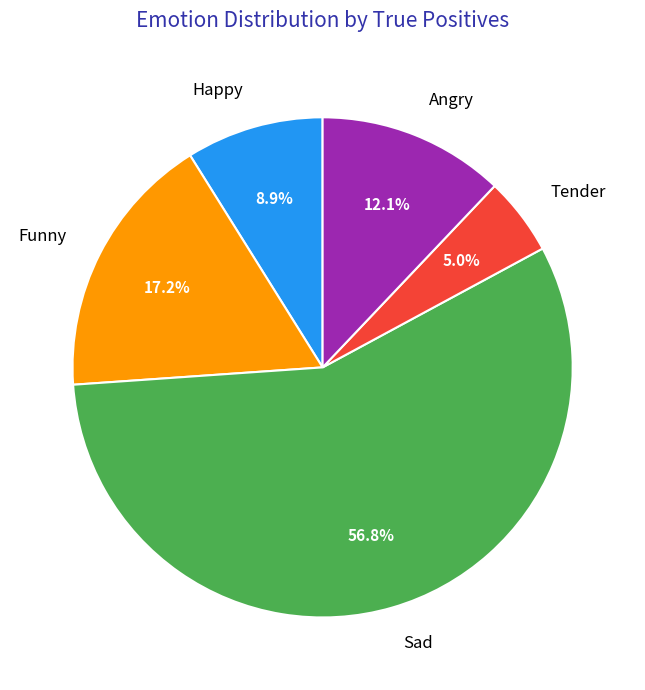

How much of the chart is everything except Happy?

91.1%